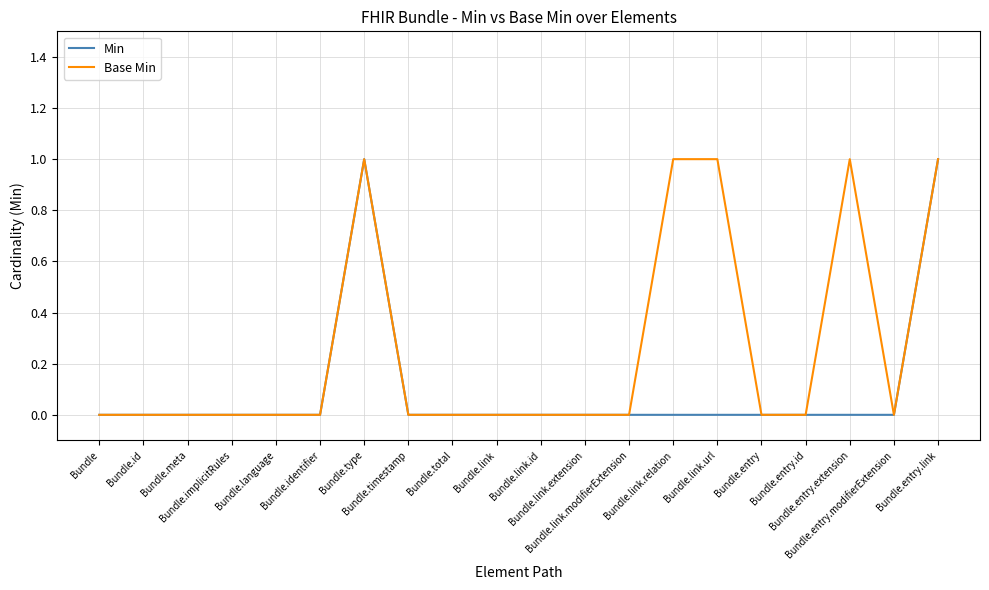

What position from the left is Bundle.type?

7